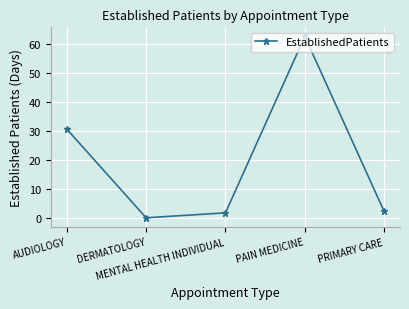

At which category does the data reach its first local valley?

DERMATOLOGY